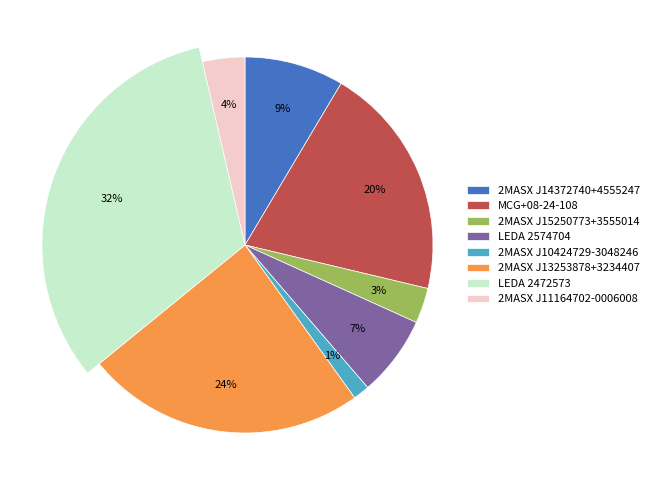

To the nearest percent, what is the difference between the LEDA 2472573 and 2MASX J13253878+3234407 slice percentages?

8%